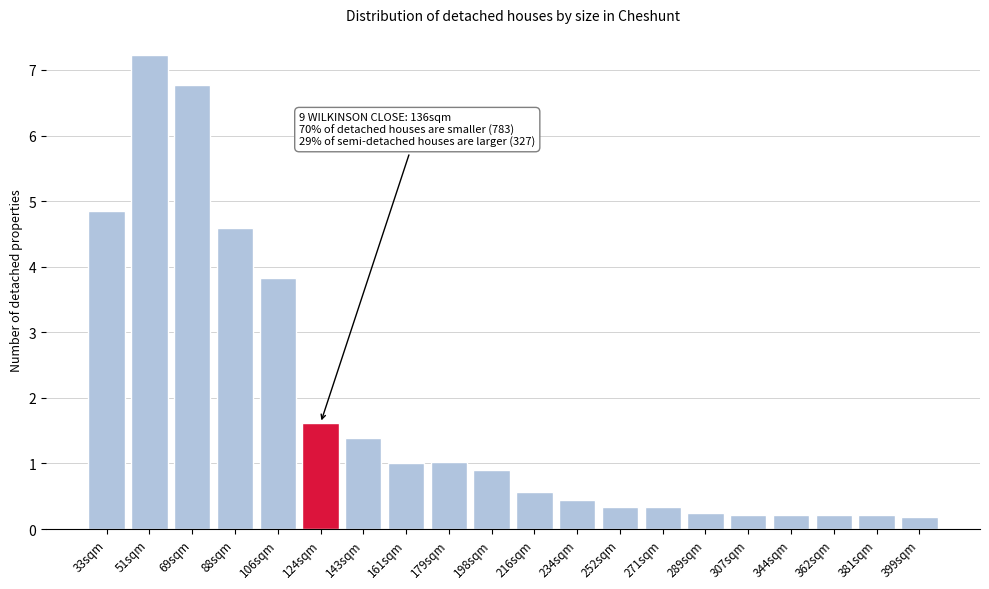

Reading left to right, what are all the values shown in this chart?

33sqm=4.8	51sqm=7.2	69sqm=6.8	88sqm=4.6	106sqm=3.8	124sqm=1.6	143sqm=1.4	161sqm=1.0	179sqm=1.0	198sqm=0.9	216sqm=0.6	234sqm=0.4	252sqm=0.3	271sqm=0.3	289sqm=0.2	307sqm=0.2	344sqm=0.2	362sqm=0.2	381sqm=0.2	399sqm=0.2